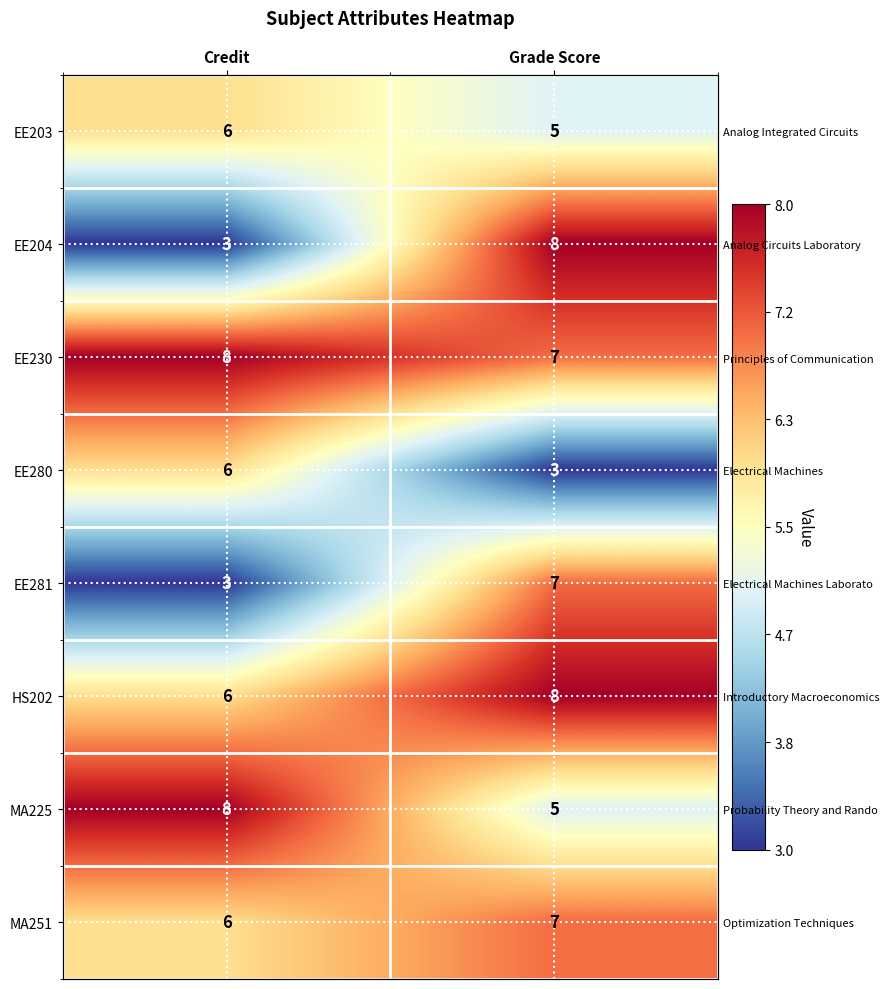

What is the difference between the maximum and minimum values in the HS202 series?

2